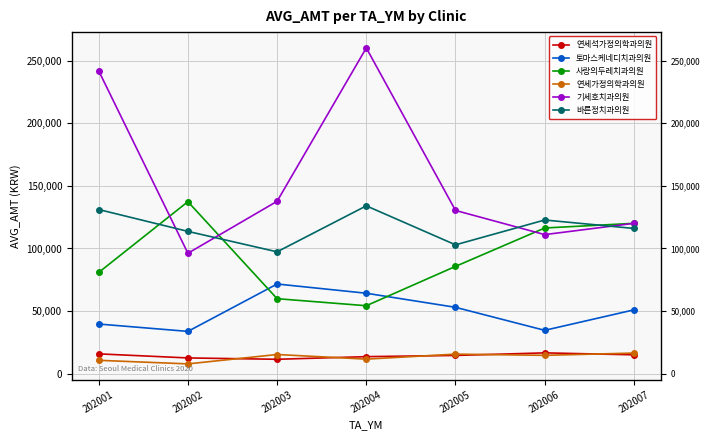

At 202004, list the series in order from largest to smallest.

기세호치과의원, 바른정치과의원, 토마스케네디치과의원, 사랑의두레치과의원, 연세석가정의학과의원, 연세가정의학과의원